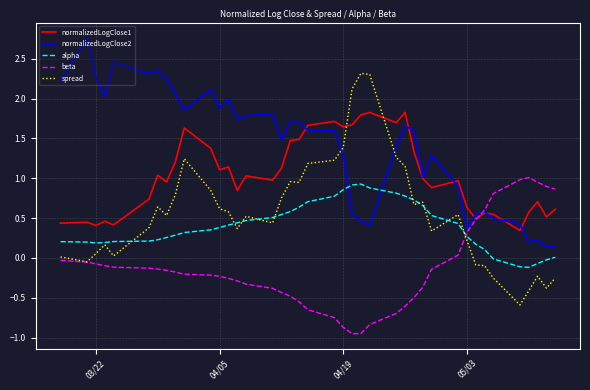

Rank the series by their maximum value, from highest to lowest.

normalizedLogClose2, spread, normalizedLogClose1, beta, alpha